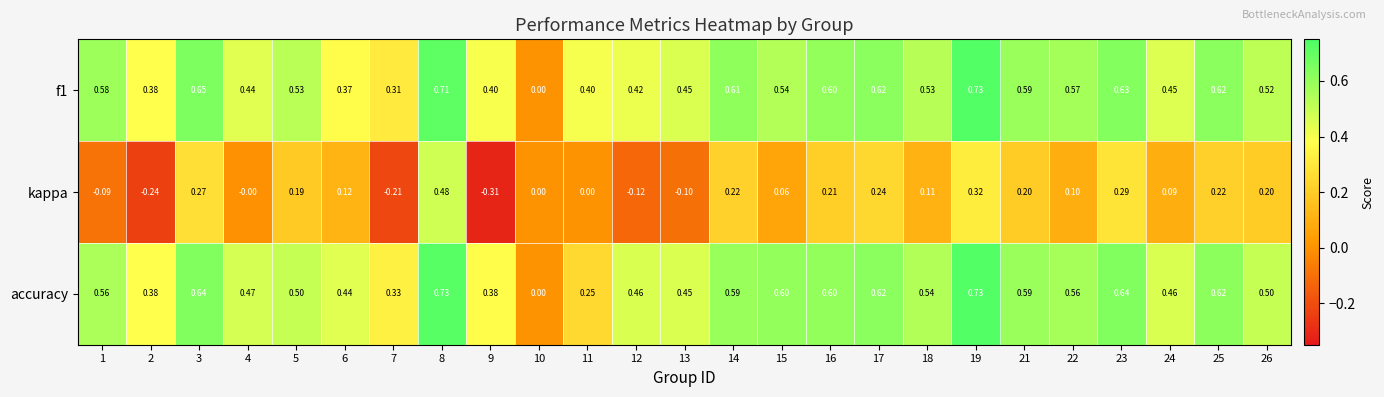

Is the value of accuracy at 24 greater than the value of kappa at 11?

Yes